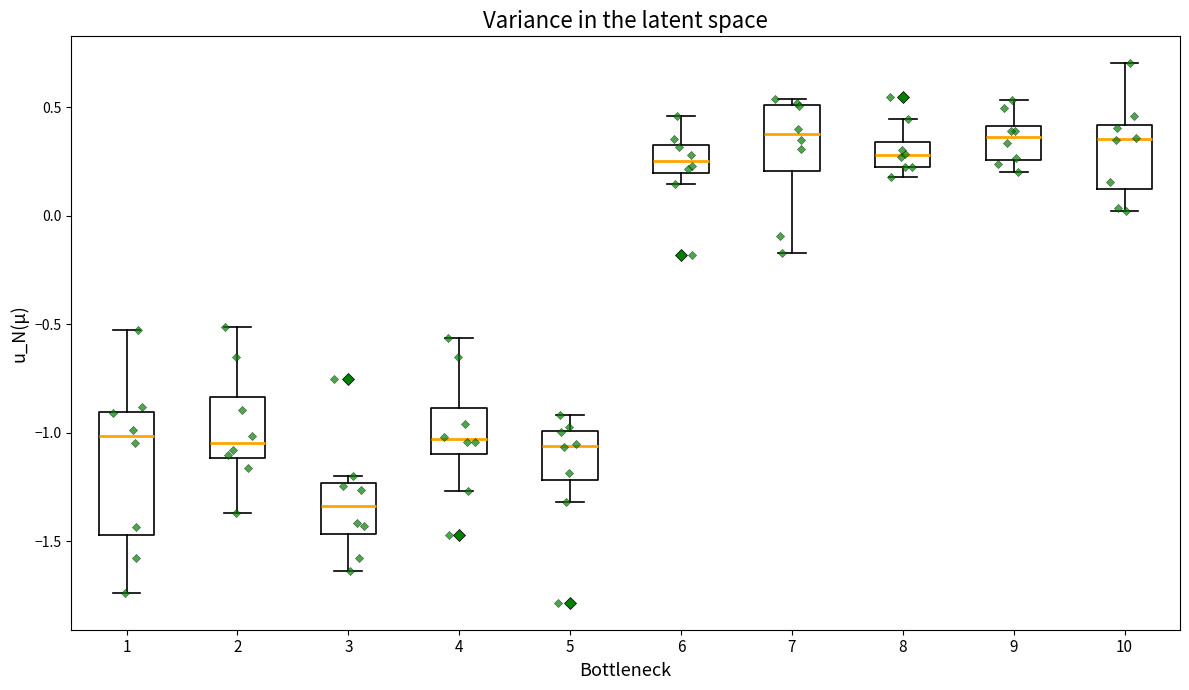

Which box is the tallest, from its lower edge to its upper edge?

1